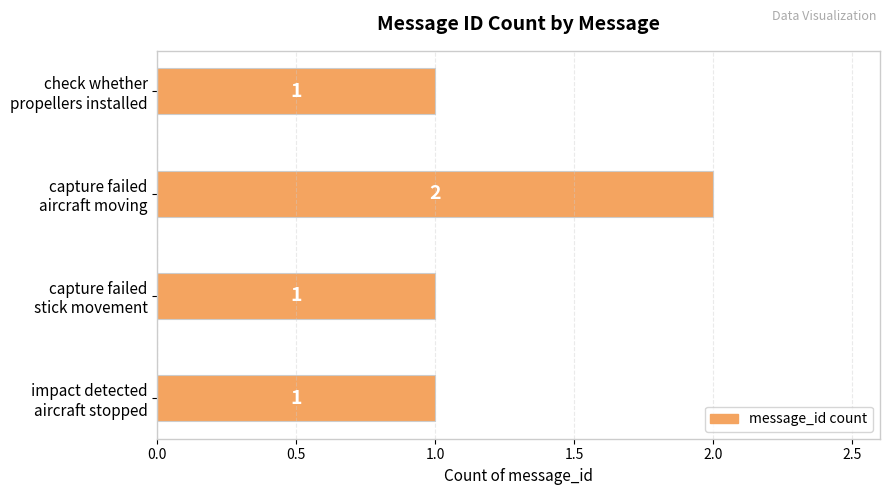

What is the difference between the maximum and minimum values?

1